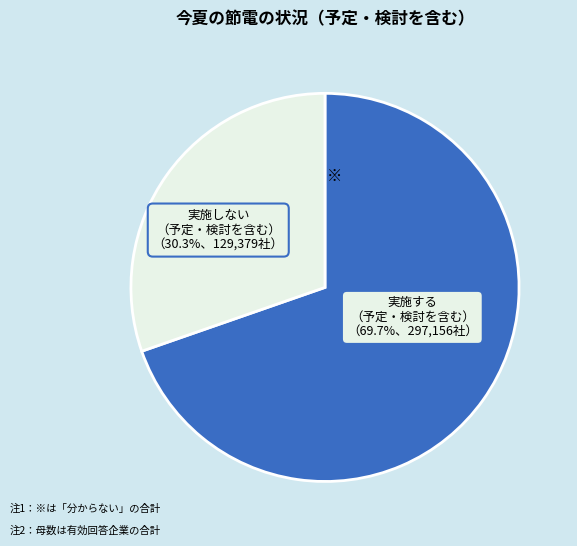

Does any single category account for the majority?

Yes